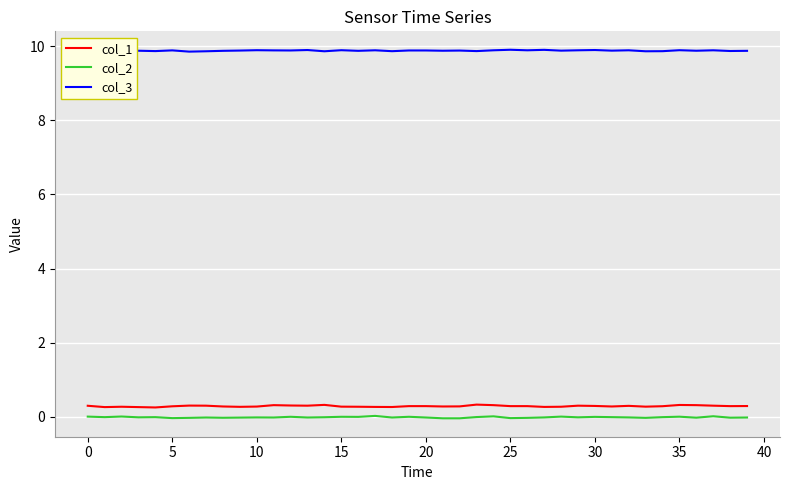

Rank the series by their maximum value, from lowest to highest.

col_2, col_1, col_3